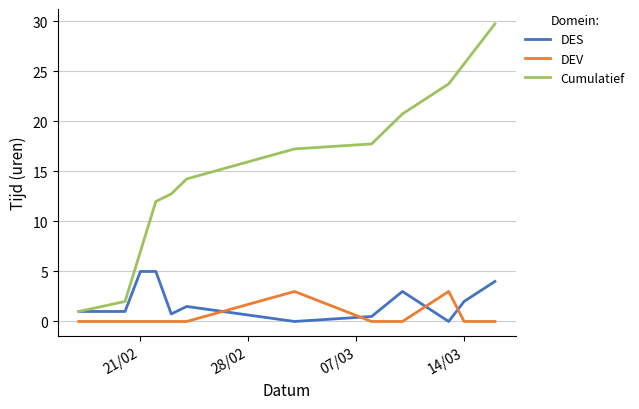

How many distinct data groups are displayed?

3